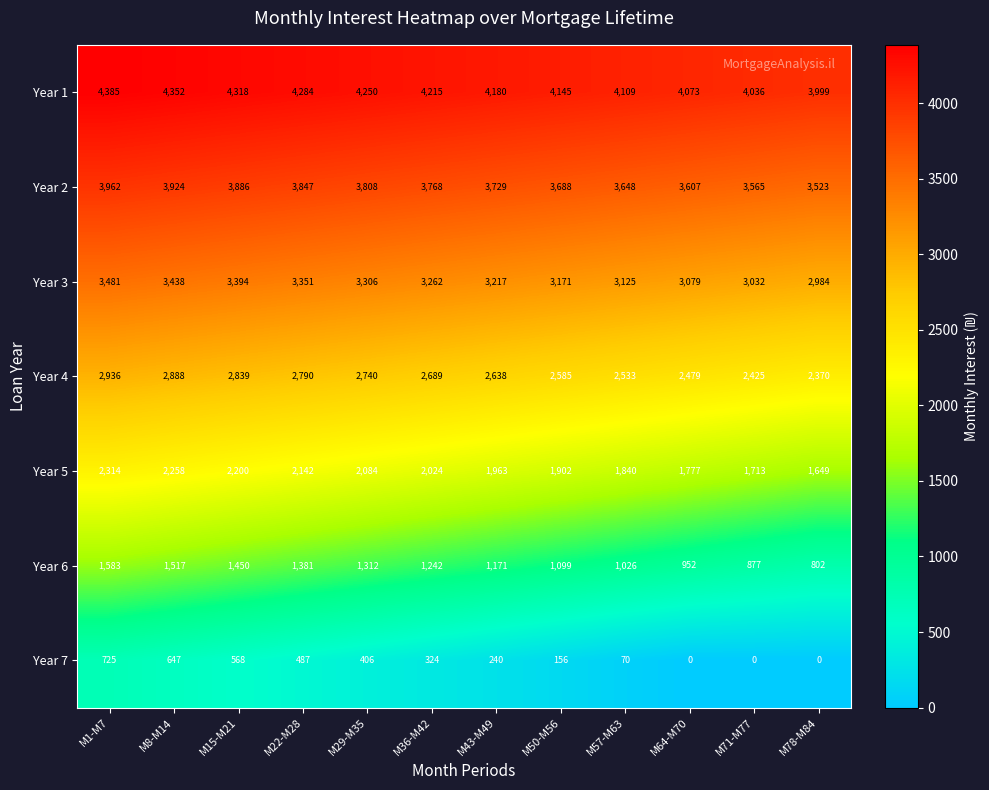

The value of Year 1 at M50-M56 is 4145. True or false?

True